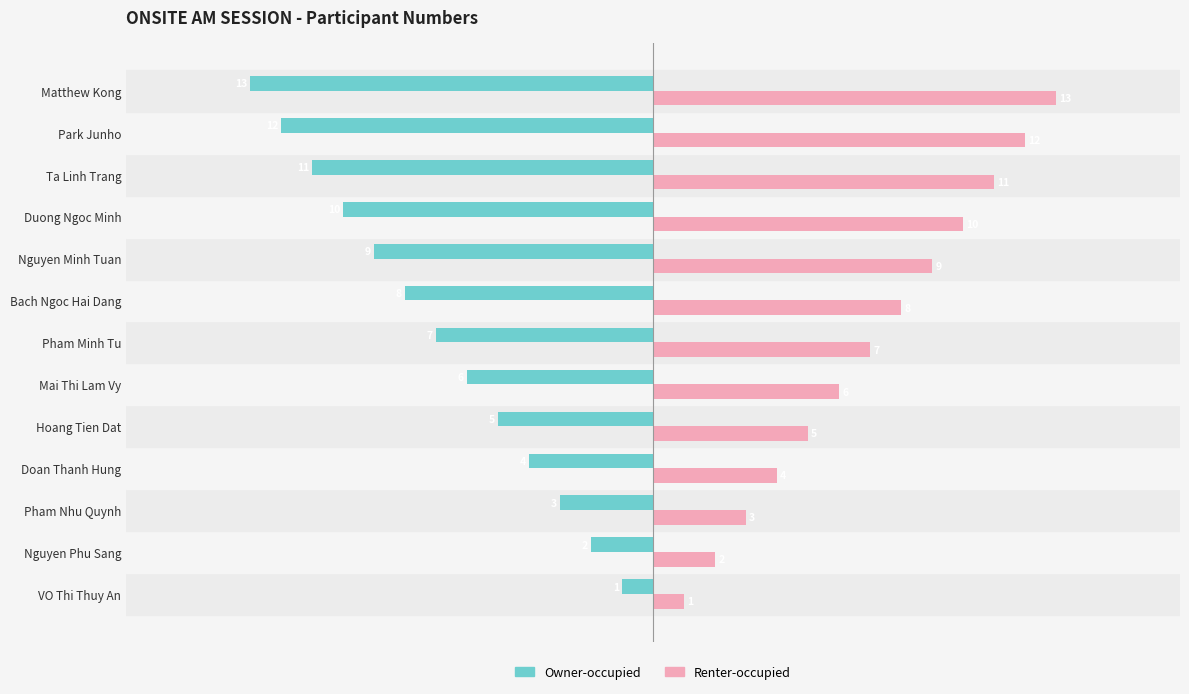

What is the difference between the highest and lowest values at Nguyen Phu Sang?

4